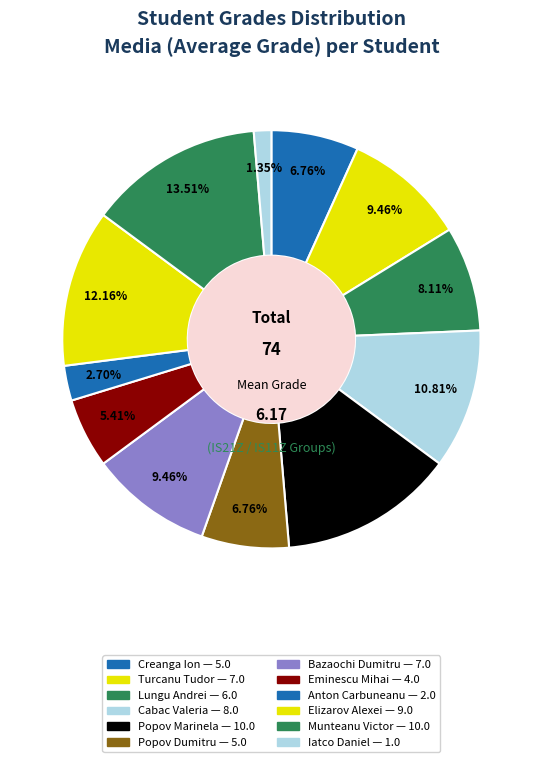

How many segments does this pie chart have?

12